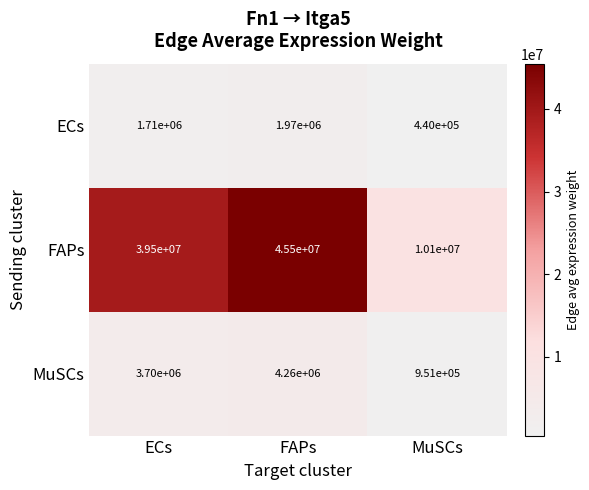

At which label does MuSCs reach its peak?

FAPs